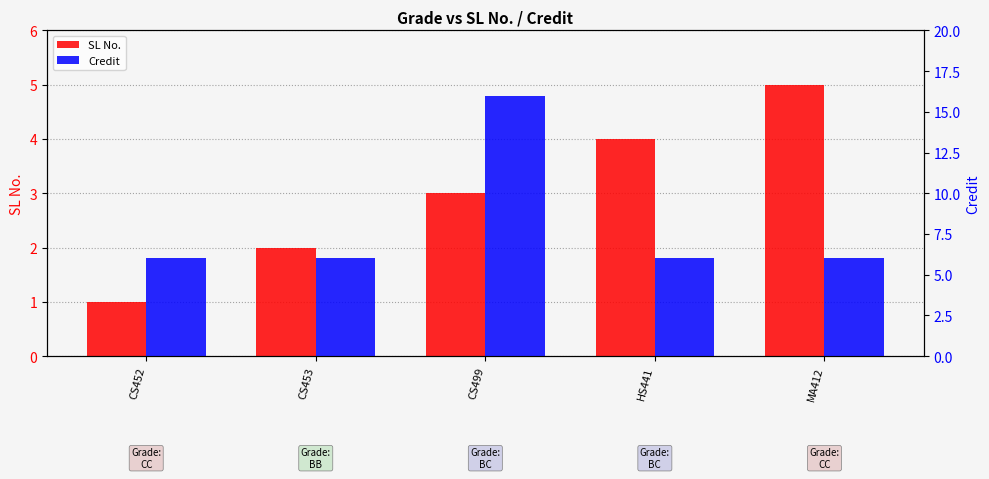

Is the value of Credit at CS452 greater than the value of SL No. at HS441?

Yes